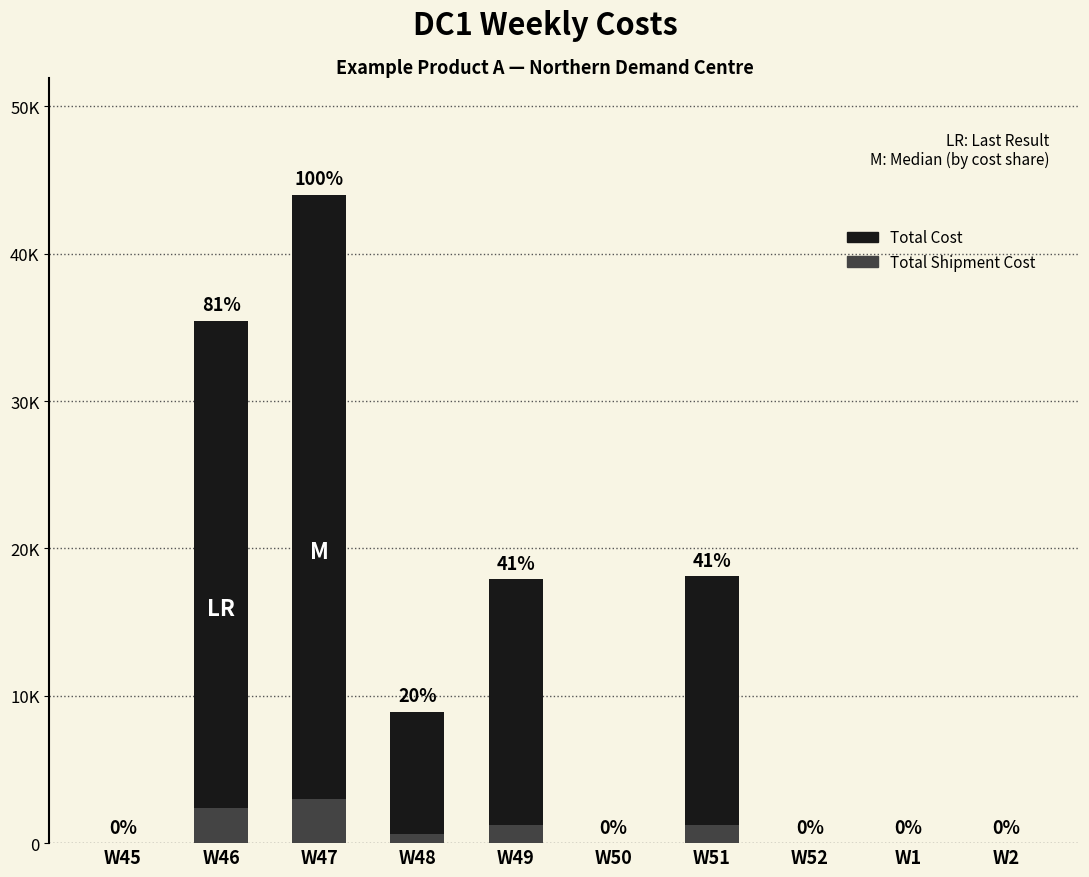

Which series has the largest total across all categories?

Total Cost